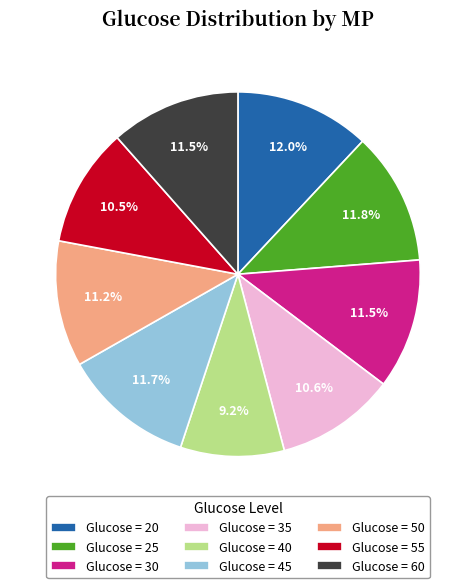

Is there a majority slice in this chart?

No